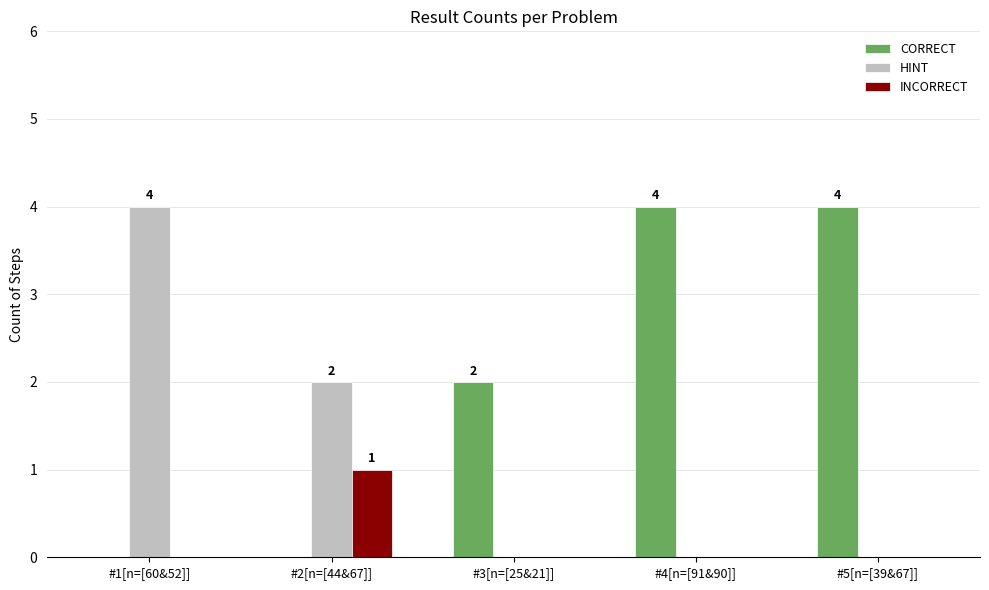

Which series has the largest total across all categories?

CORRECT